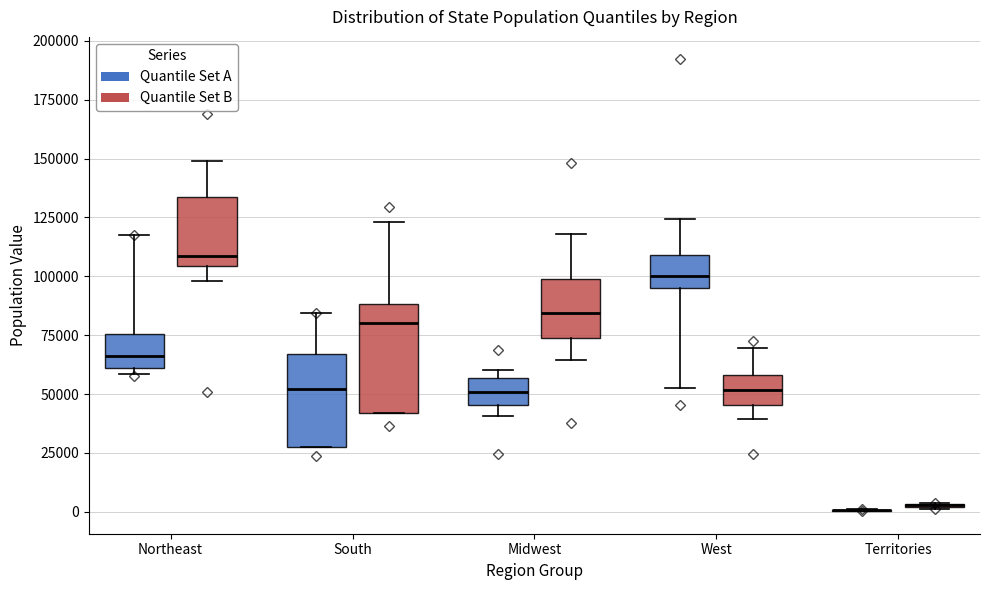

Where is the lower edge of the box for Territories (Quantile Set B) on the y-axis? The values are not printed on the chart, so give them approximately, as read against the axis.

0